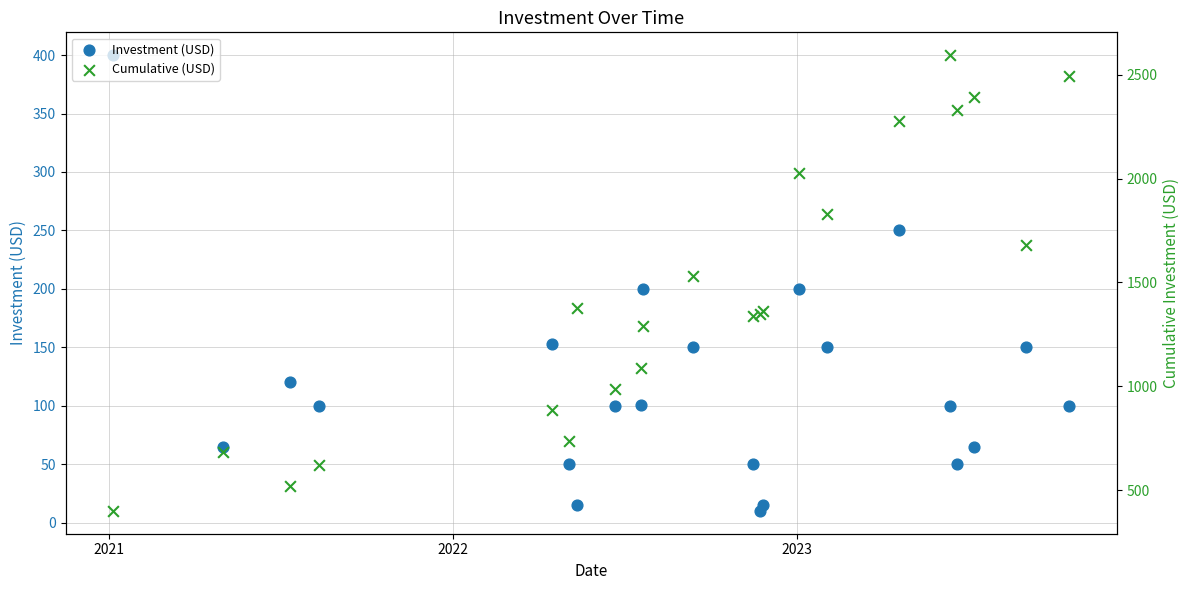

Which series reaches the maximum Y coordinate?

Cumulative (USD)